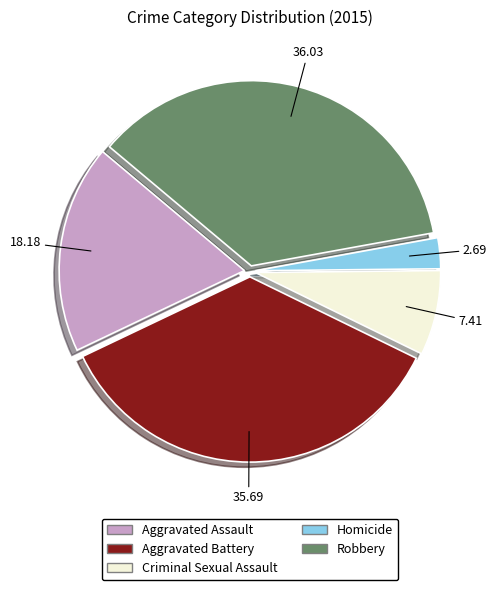

The Criminal Sexual Assault slice represents 17% of the pie. True or false?

False